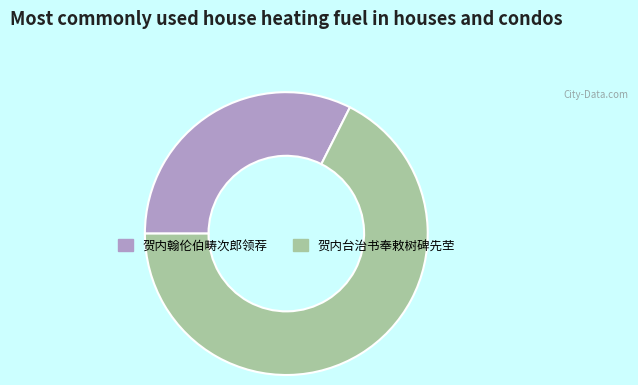

Is the sum of 贺内台治书奉敕树碑先茔 and 贺内翰伦伯畴次郎领荐 greater than half?

Yes